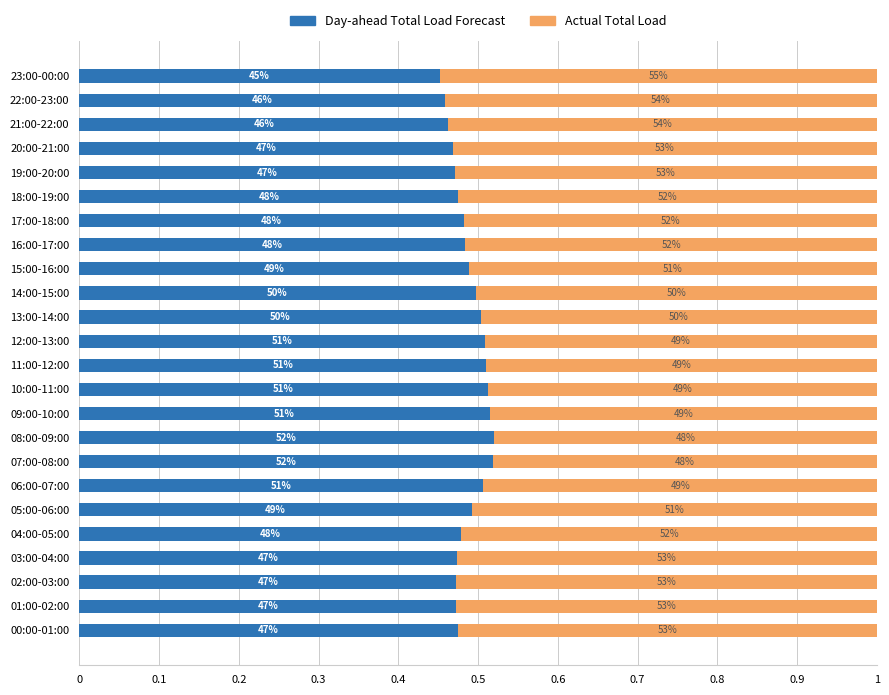

Reading left to right, extract all data points from this chart.

Day-ahead Total Load Forecast: 0.5	0.5	0.5	0.5	0.5	0.5	0.5	0.5	0.5	0.5	0.5	0.5	0.5	0.5	0.5	0.5	0.5	0.5	0.5	0.5	0.5	0.5	0.5	0.5
Actual Total Load: 0.5	0.5	0.5	0.5	0.5	0.5	0.5	0.5	0.5	0.5	0.5	0.5	0.5	0.5	0.5	0.5	0.5	0.5	0.5	0.5	0.5	0.5	0.5	0.5